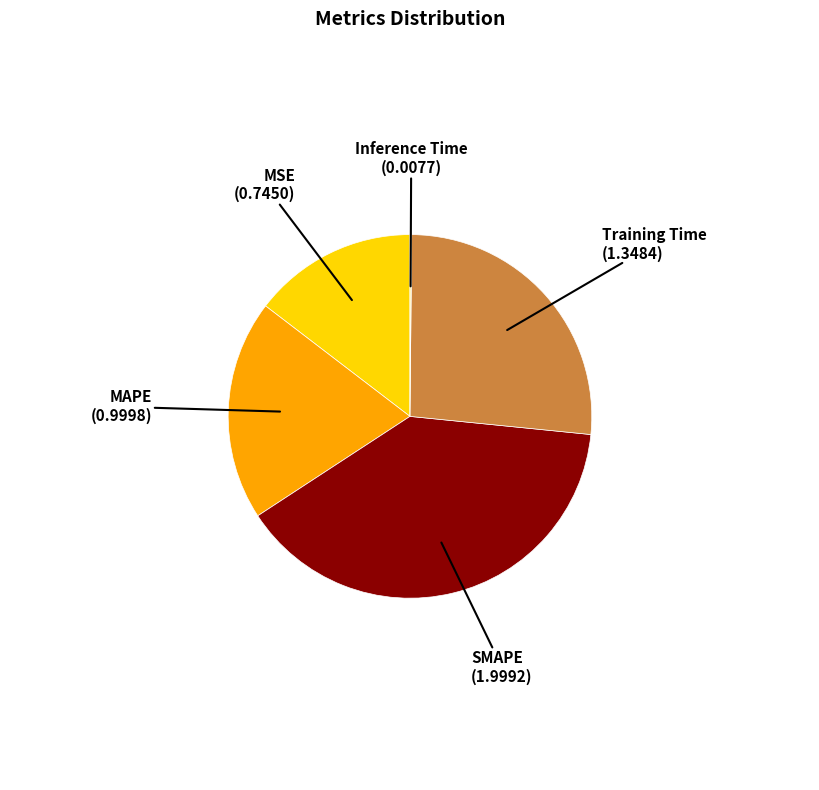

Is the sum of Training Time and SMAPE greater than half?

Yes